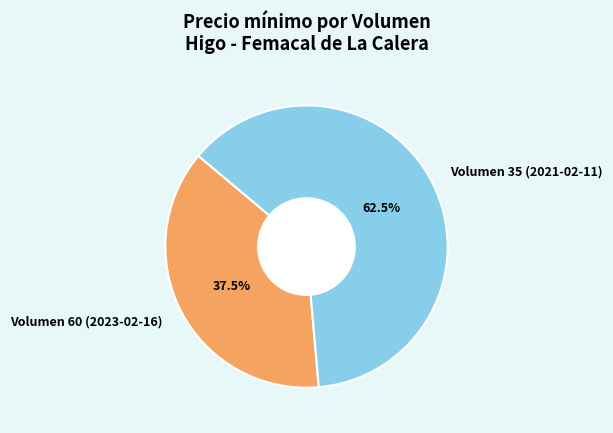

Is the sum of Volumen 35 (2021-02-11) and Volumen 60 (2023-02-16) greater than half?

Yes